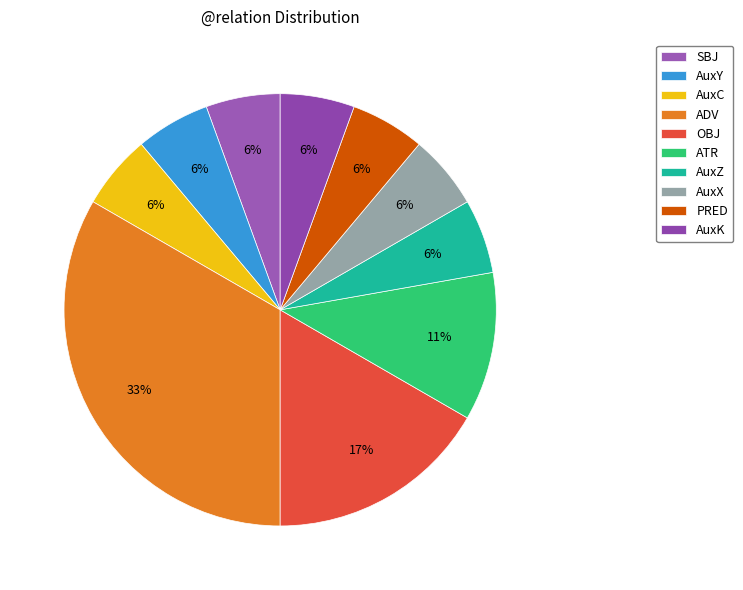

What percentage is the AuxZ slice, to the nearest percent?

6%